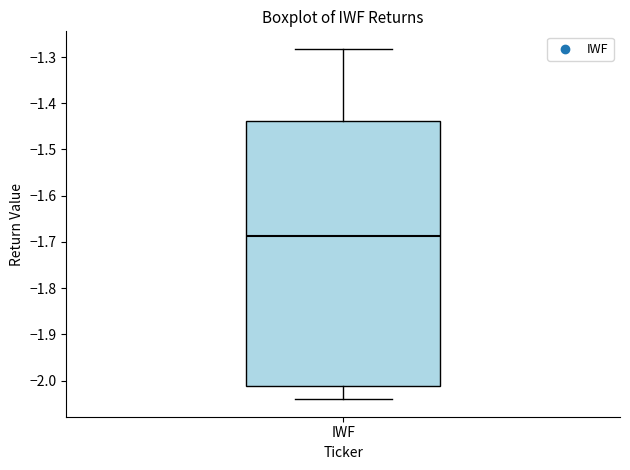

Read this box plot against the y-axis: the position of the median line, the range covered by the box, and the ends of both whiskers. The values are not printed on the chart, so give them approximately, as read against the axis.

median -1.69, box -2.01 to -1.44, whiskers -2.04 to -1.28